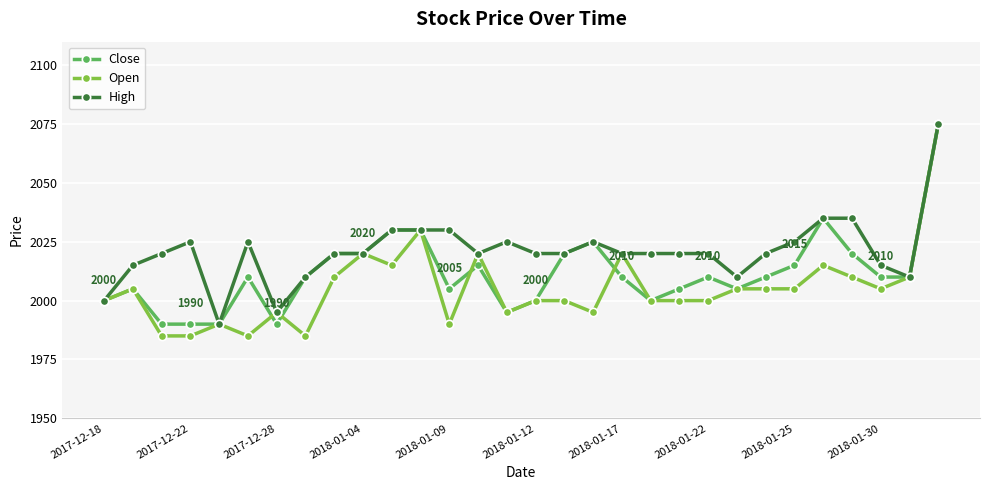

What is the maximum value for Close?

2075